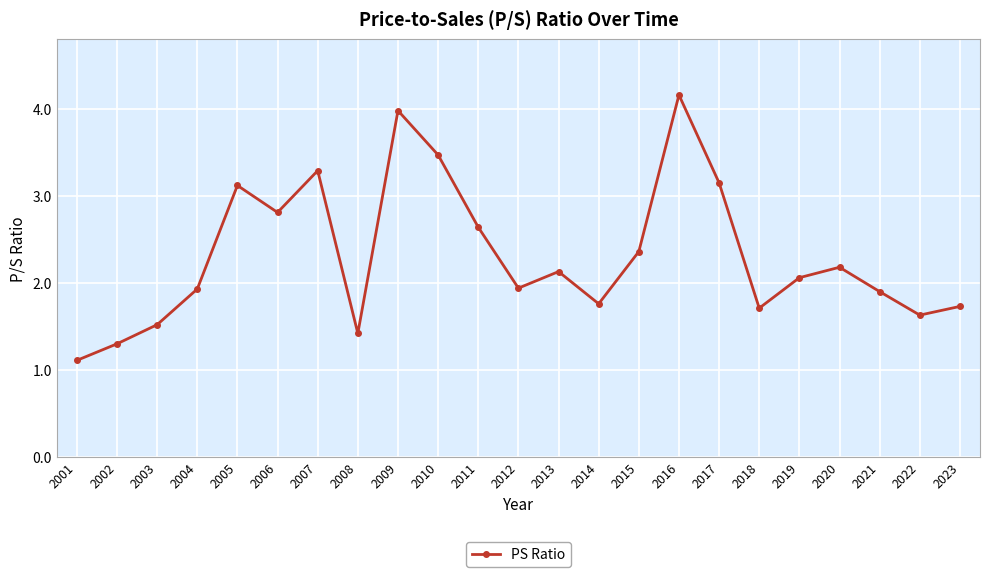

The value at 2002 is 0.4. True or false?

False